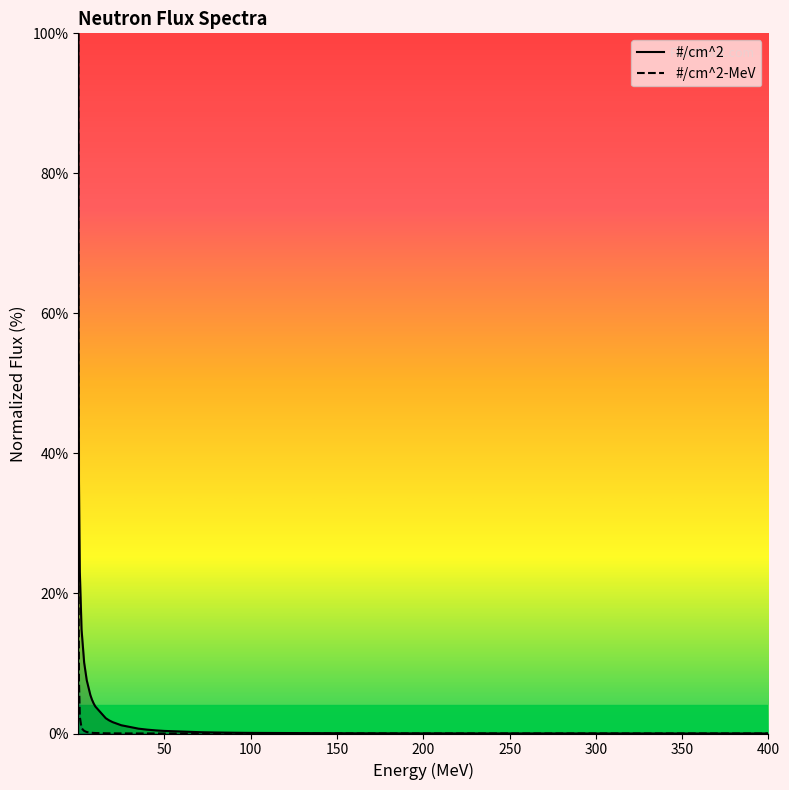

How many lines are shown in the chart?

2